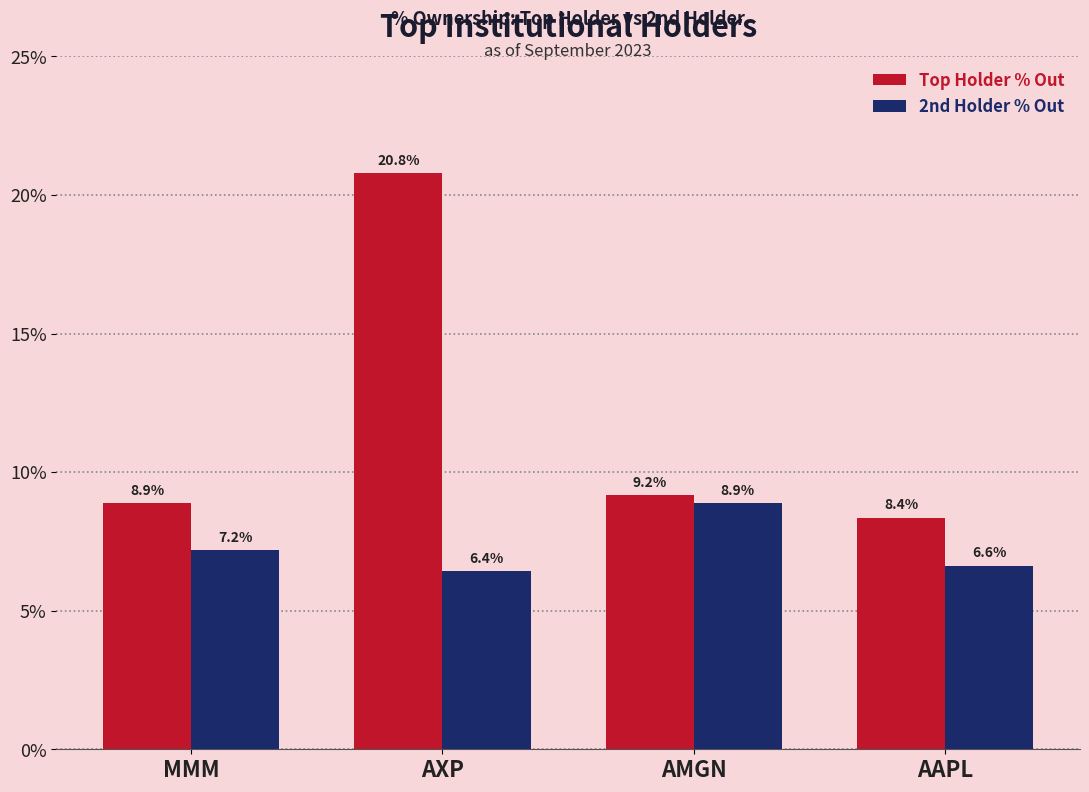

Reading left to right, what are all the values shown in this chart?

Top Holder % Out: MMM=0.1	AXP=0.2	AMGN=0.1	AAPL=0.1
2nd Holder % Out: MMM=0.1	AXP=0.1	AMGN=0.1	AAPL=0.1